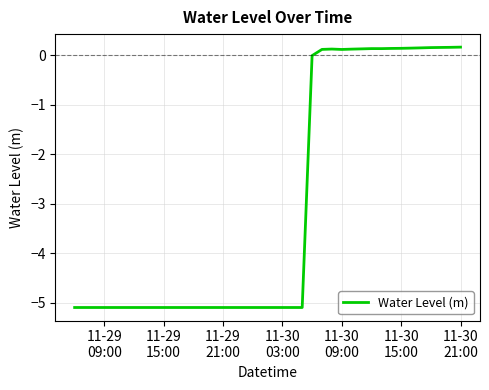

Count the number of data series in this chart.

1